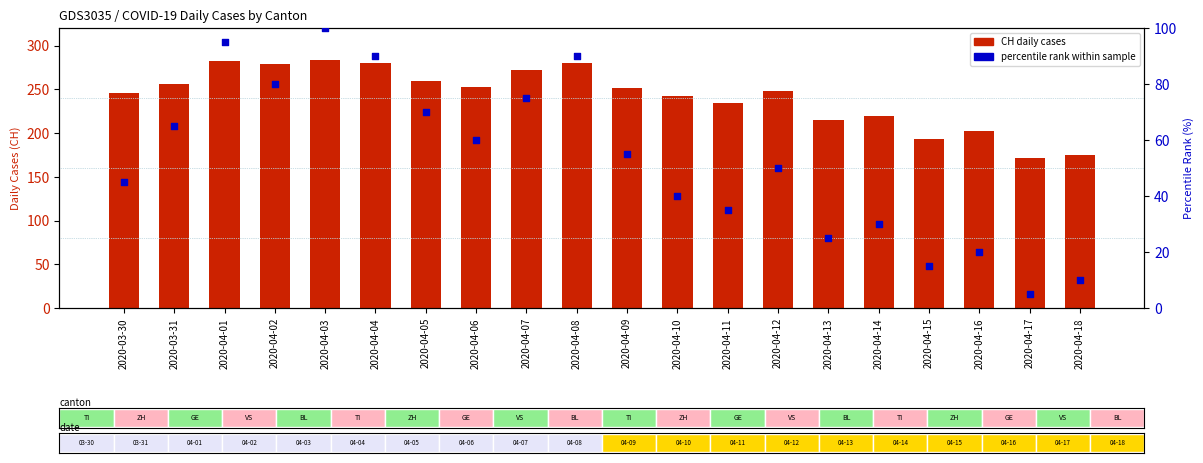

At how many categories does at least one series exceed 95?

20